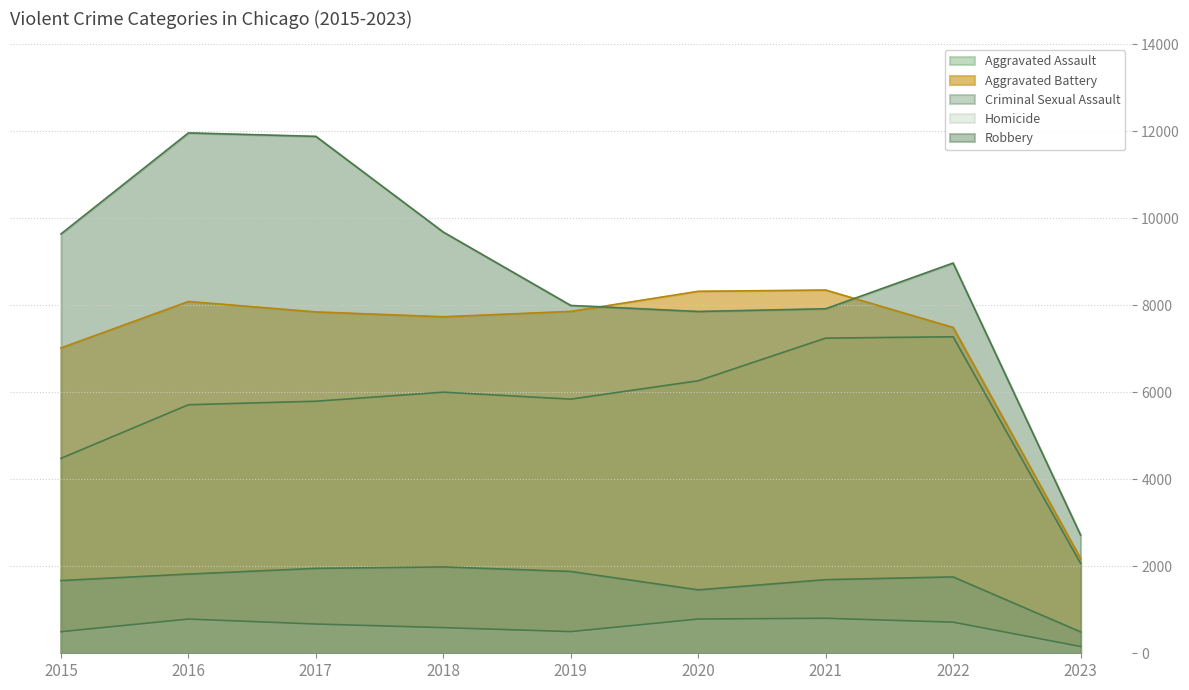

In Homicide, how many points are lower than both neighbors (excluding endpoints)?

1